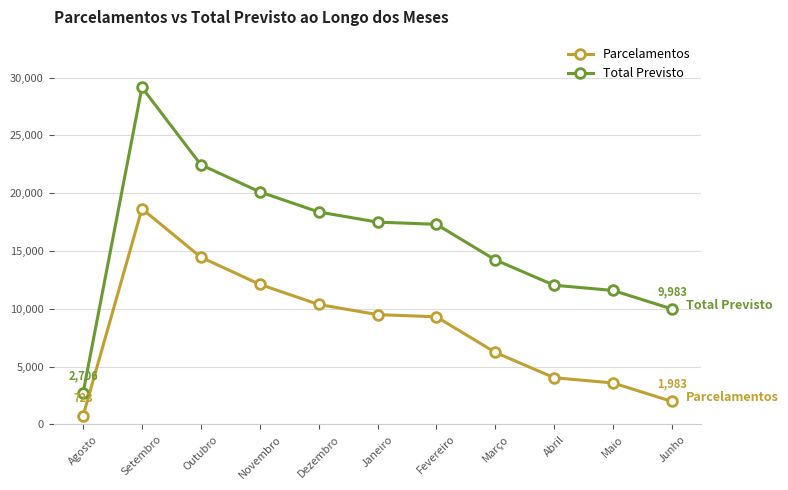

Does the chart display data point markers on the line(s)?

Yes